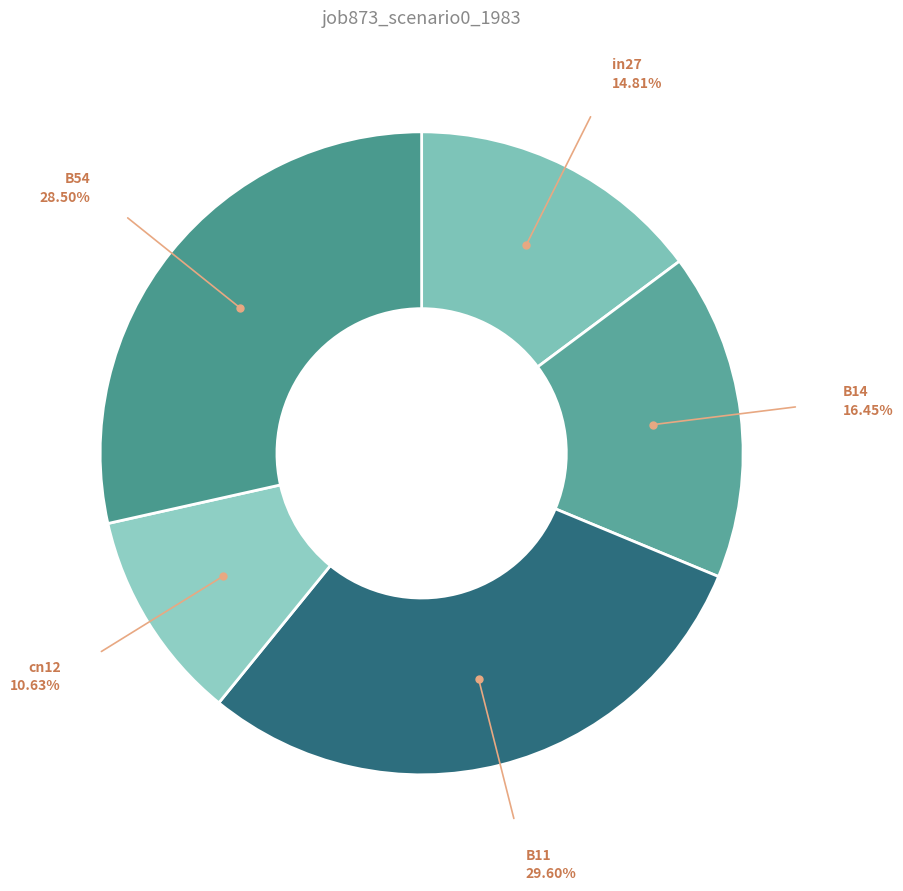

Count the number of slices in the pie.

5